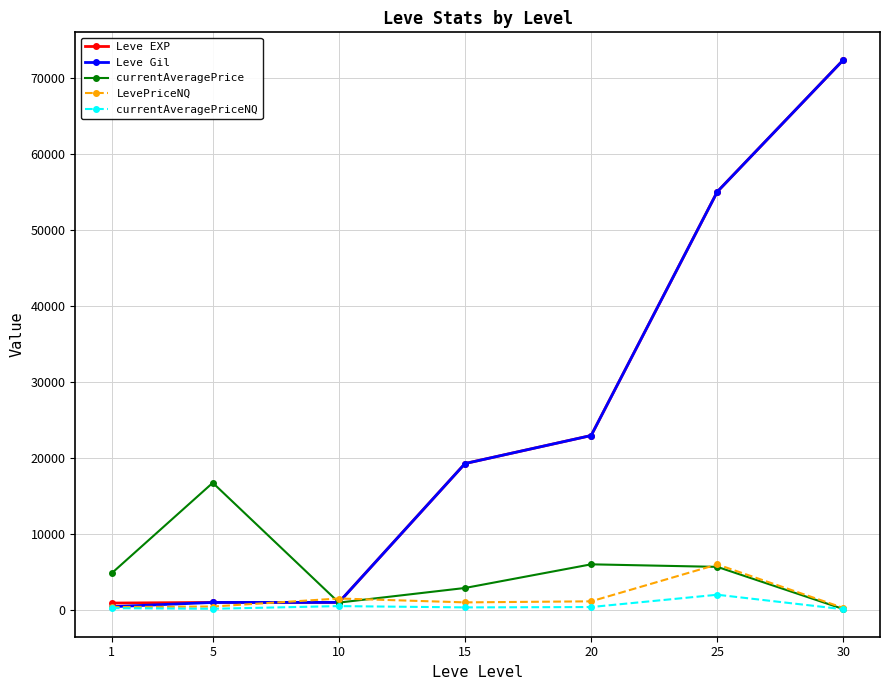

What is the minimum value shown in the chart?

84.8